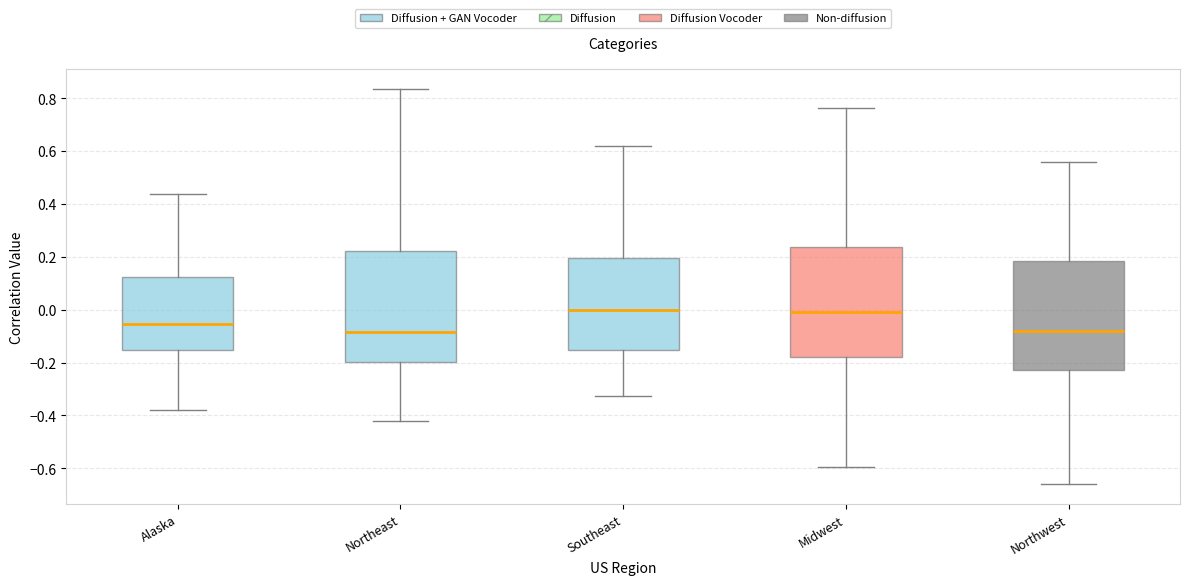

Reading left to right, read every box against the y-axis: the position of its median line, the range the box covers, and the ends of its whiskers. The values are not printed on the chart, so give them approximately, as read against the axis.

Alaska: median -0.06, box -0.16 to 0.12, whiskers -0.38 to 0.44
Northeast: median -0.08, box -0.20 to 0.22, whiskers -0.42 to 0.84
Southeast: median 0.00, box -0.16 to 0.20, whiskers -0.32 to 0.62
Midwest: median 0.00, box -0.18 to 0.24, whiskers -0.60 to 0.76
Northwest: median -0.08, box -0.22 to 0.18, whiskers -0.66 to 0.56